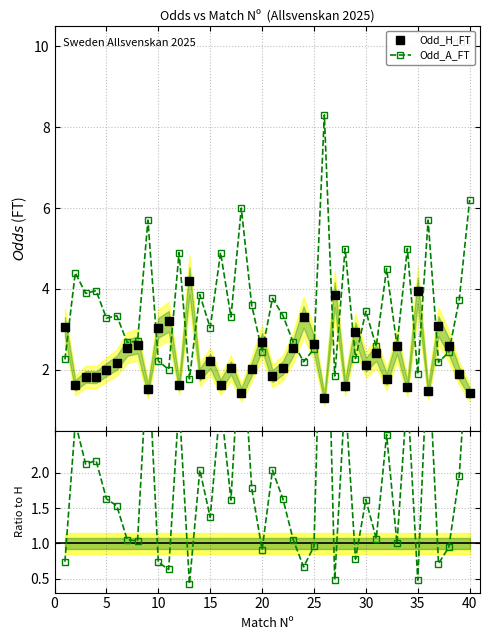

What is the value of the Odd_A_FT point at the 20th from the left?

2.5